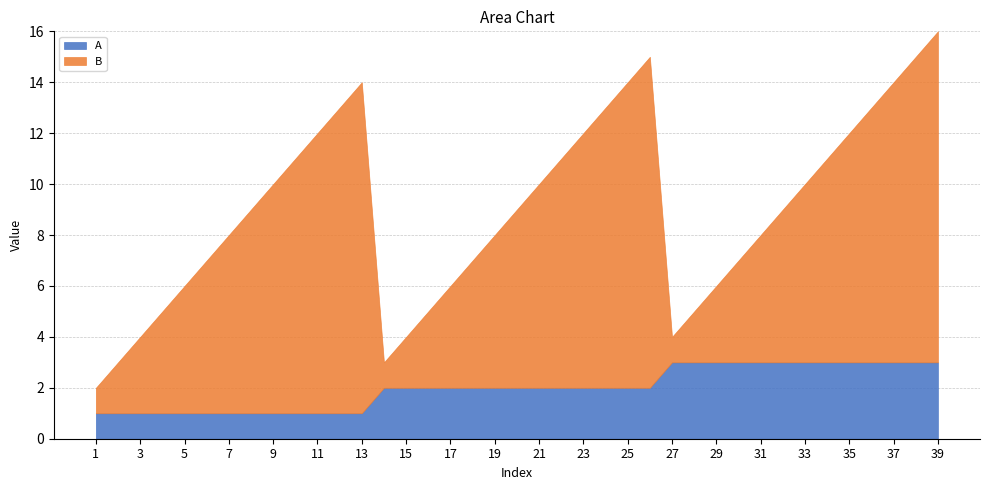

Where is A nearest to the value 2?

14